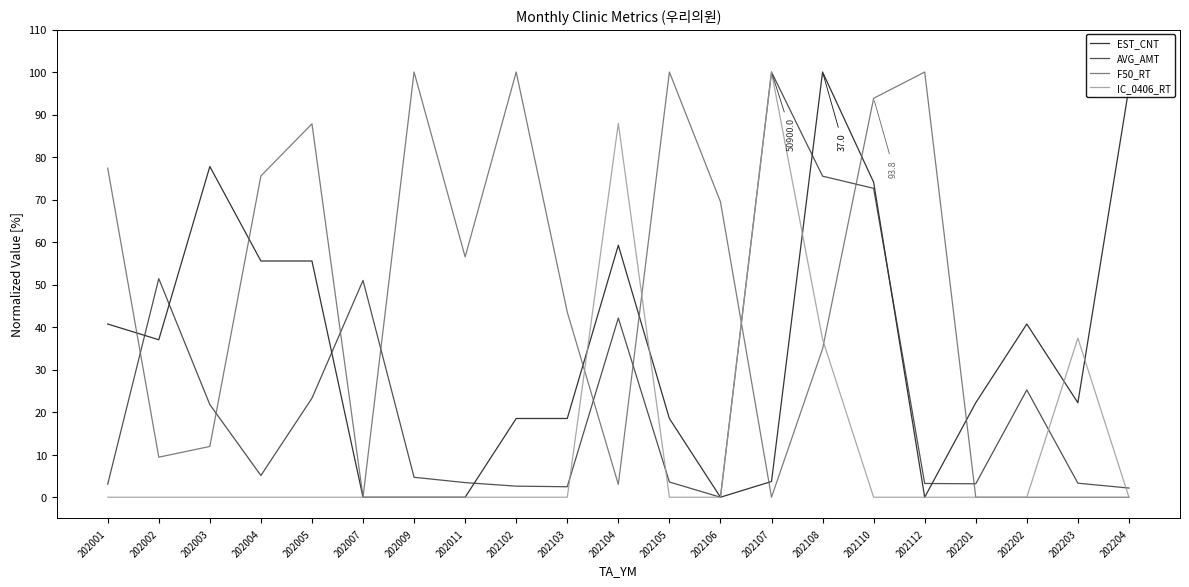

Which series has the largest total across all categories?

F50_RT